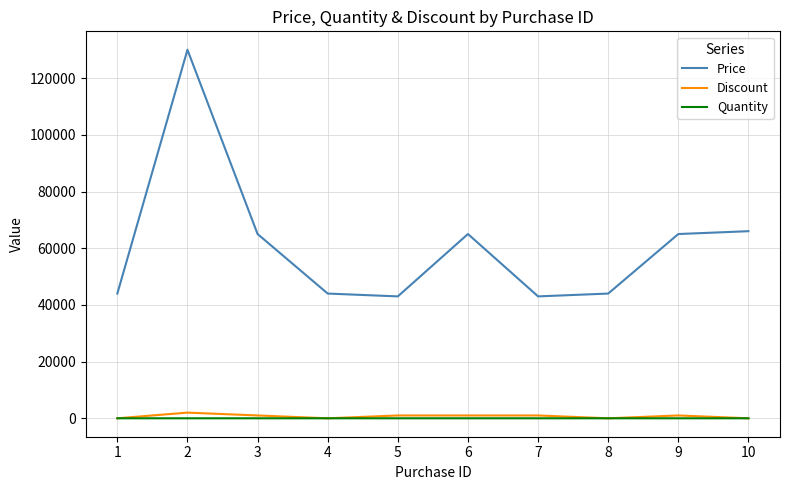

Count the Discount values in the range 0 to 1000.

9